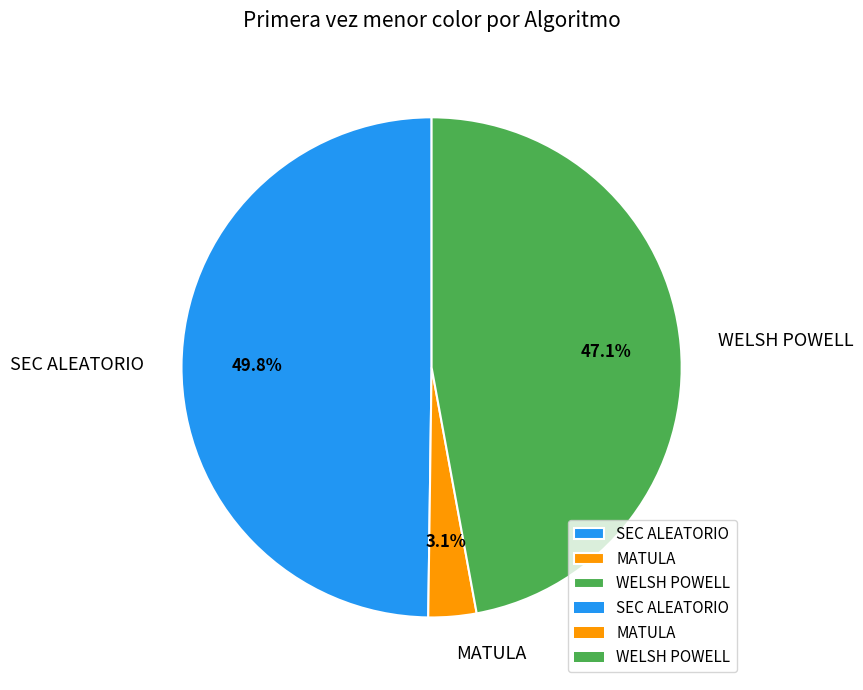

What percentage is NOT represented by SEC ALEATORIO?

50.2%